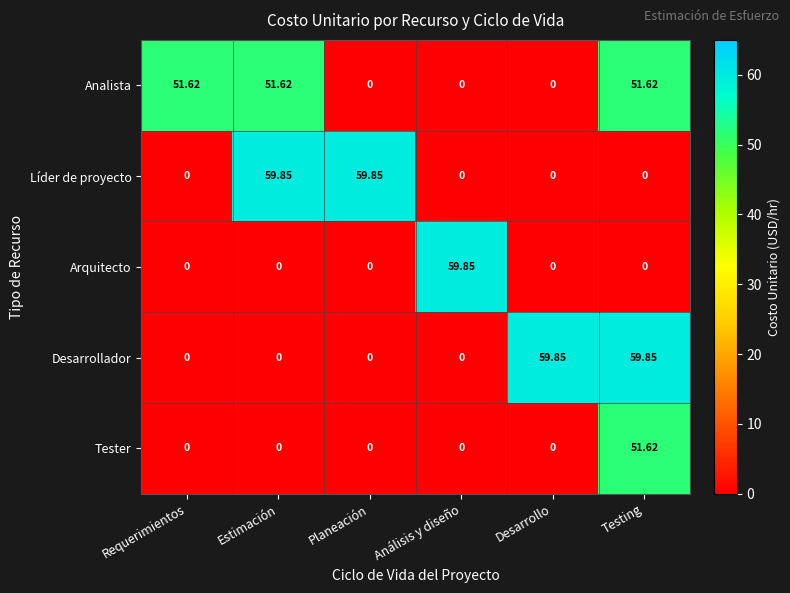

What is the total value across all series at Desarrollo?

59.9